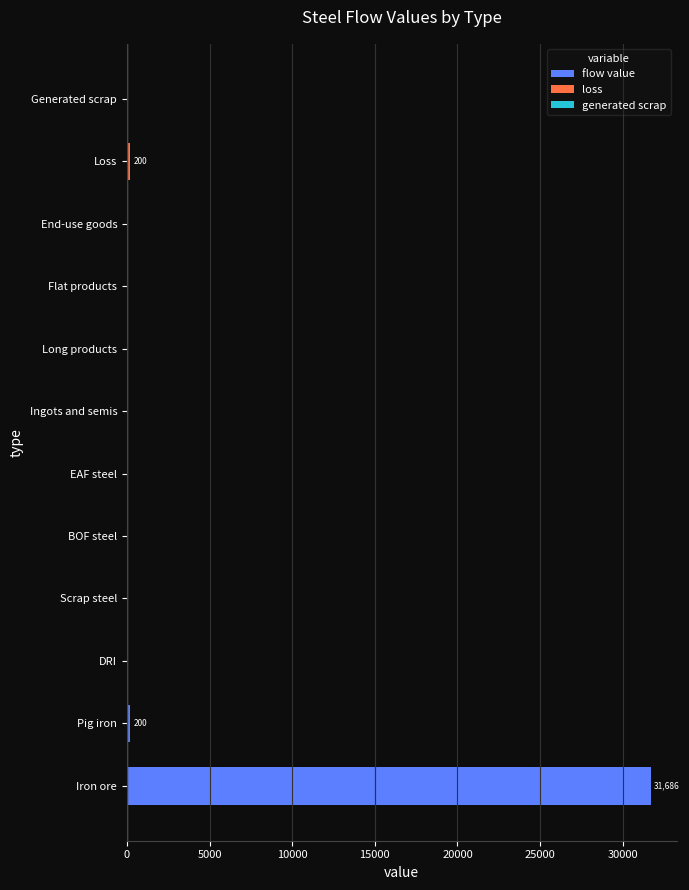

Reading bottom to top, transcribe all the data shown in this chart.

Iron ore=31686.1	Pig iron=199.6	DRI=0.0	Scrap steel=0.0	BOF steel=0.0	EAF steel=0.0	Ingots and semis=0.0	Long products=0.0	Flat products=0.0	End-use goods=0.0	Loss=199.6	Generated scrap=0.0